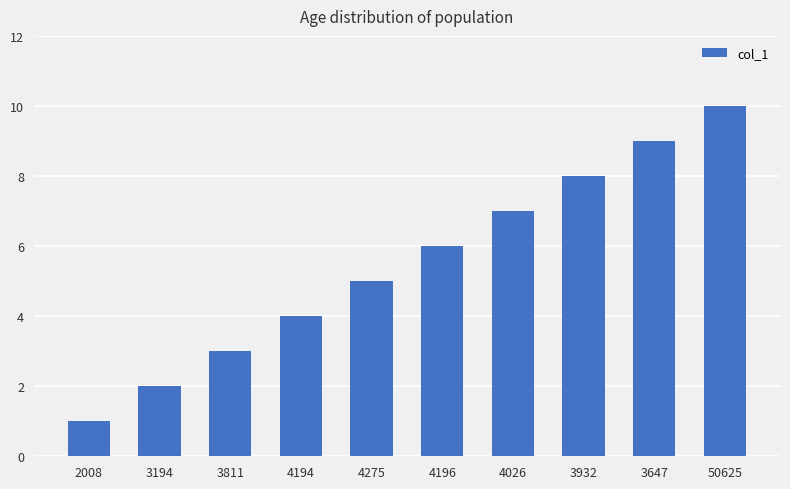

Reading left to right, transcribe all the data shown in this chart.

2008=1	3194=2	3811=3	4194=4	4275=5	4196=6	4026=7	3932=8	3647=9	50625=10